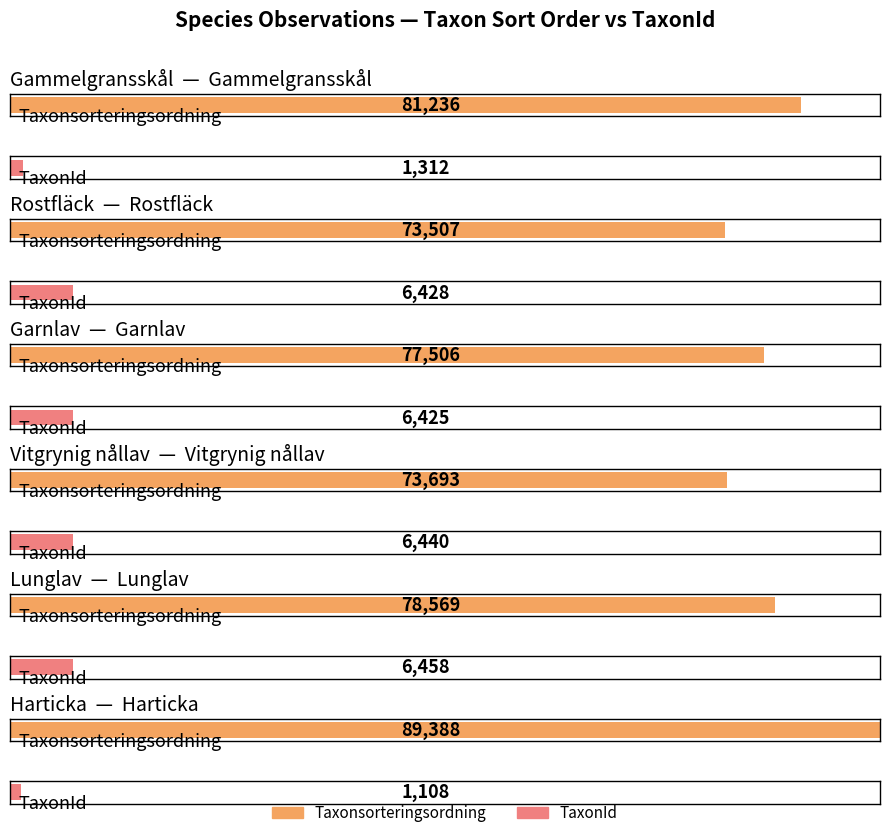

Rank the series by their maximum value, from lowest to highest.

TaxonId, Taxonsorteringsordning